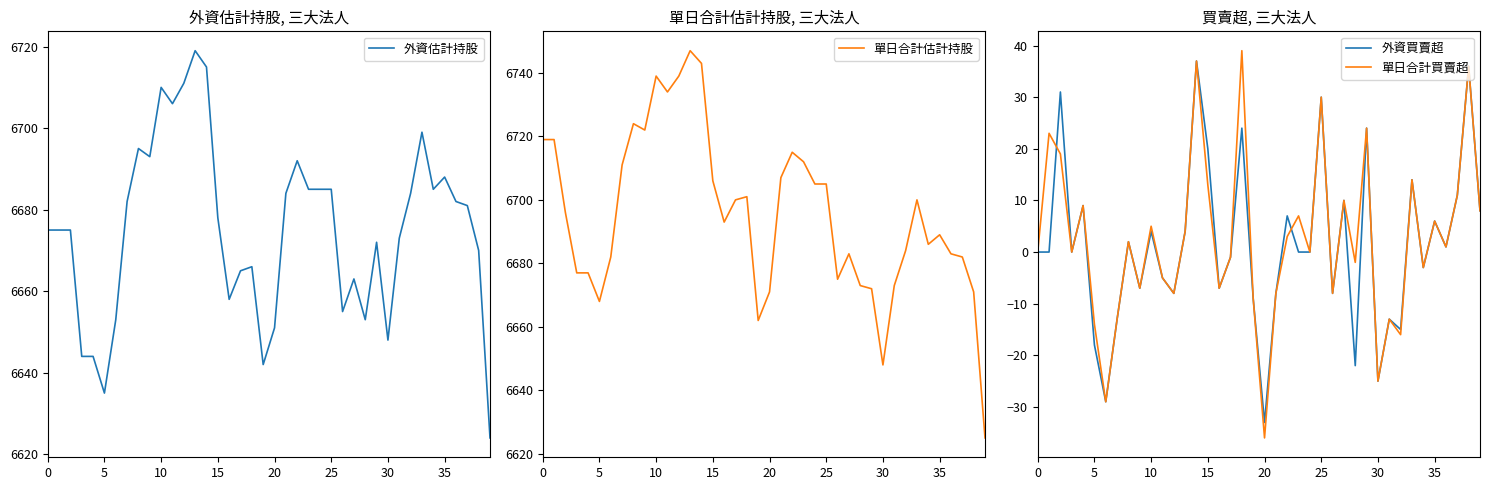

What is the approximate value of 單日合計估計持股 at 15, to the nearest 5?

6705